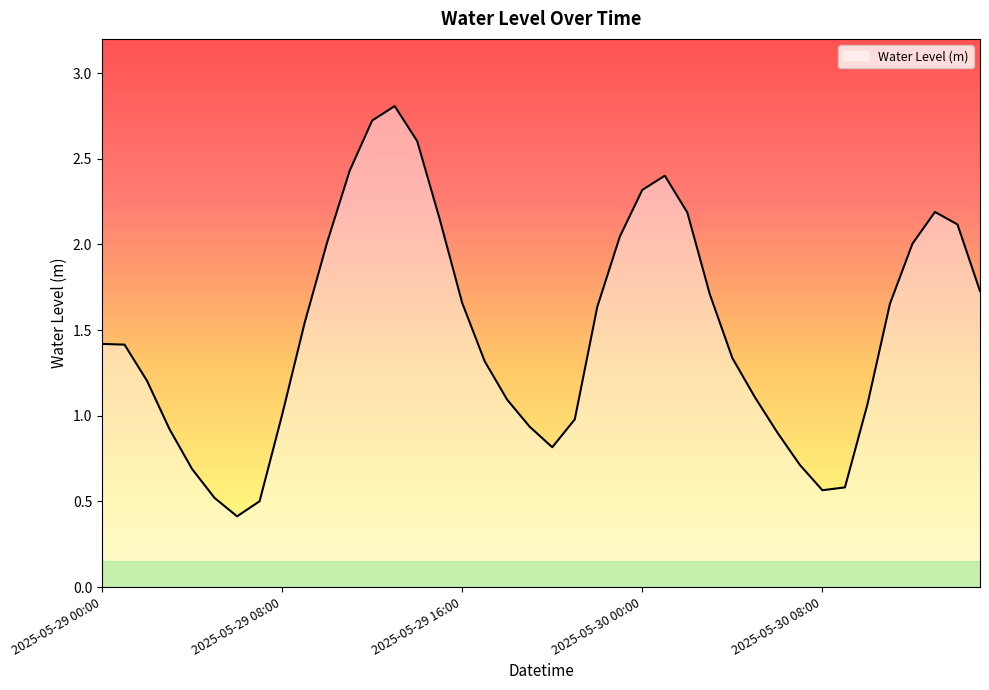

How many lines are shown in the chart?

1